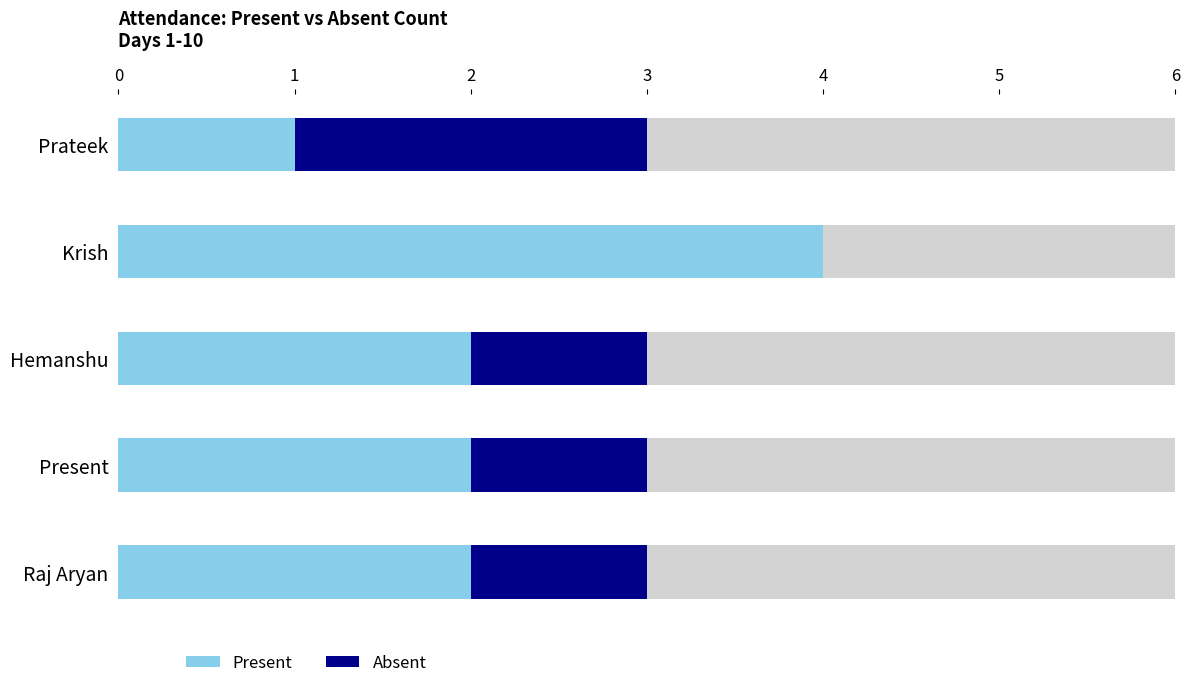

How many distinct data groups are displayed?

2